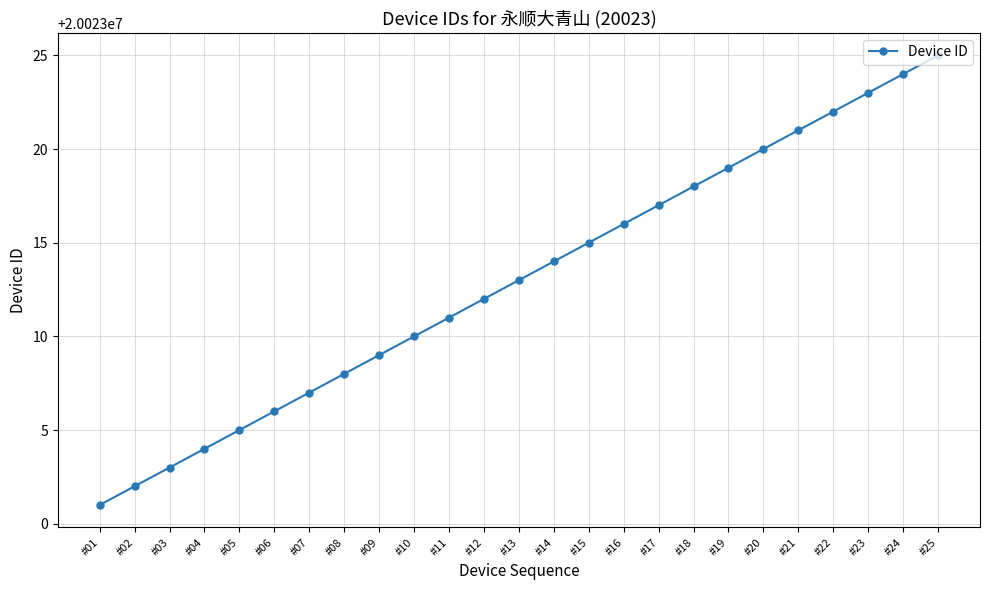

How many series are shown in this chart?

1